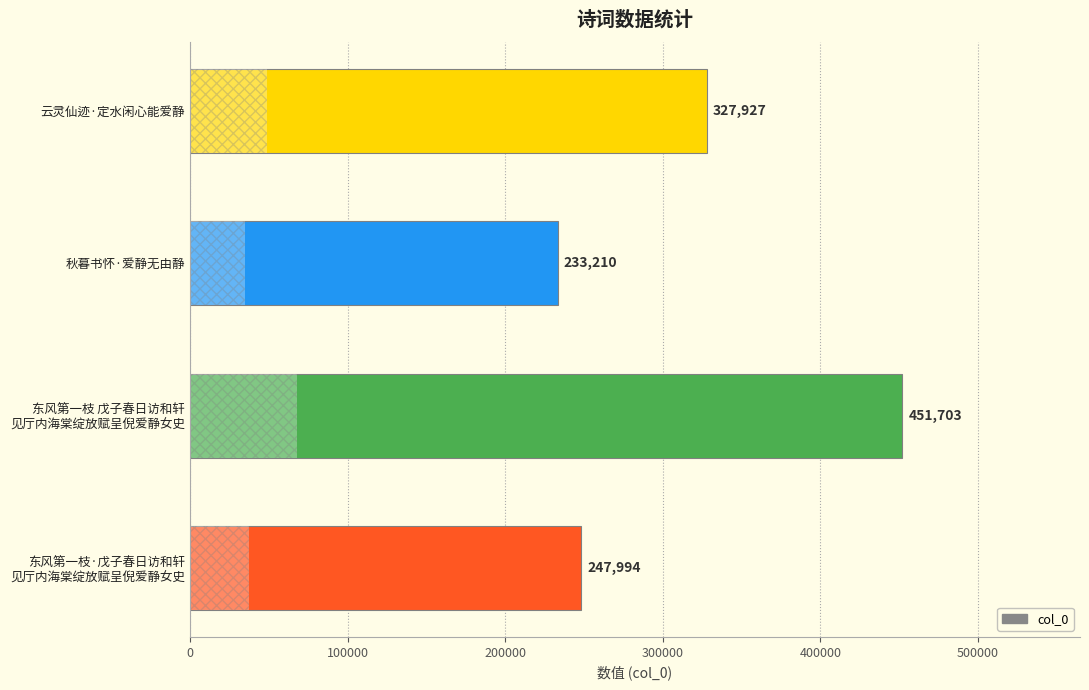

What is the greatest value displayed?

451703